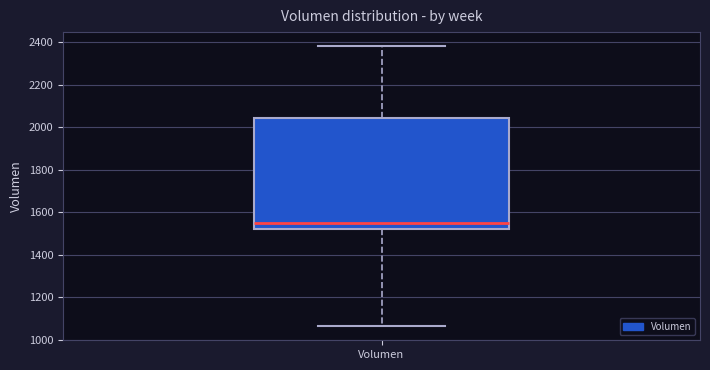

Where does the median line of the box for Volumen sit on the y-axis? The values are not printed on the chart, so give them approximately, as read against the axis.

1540